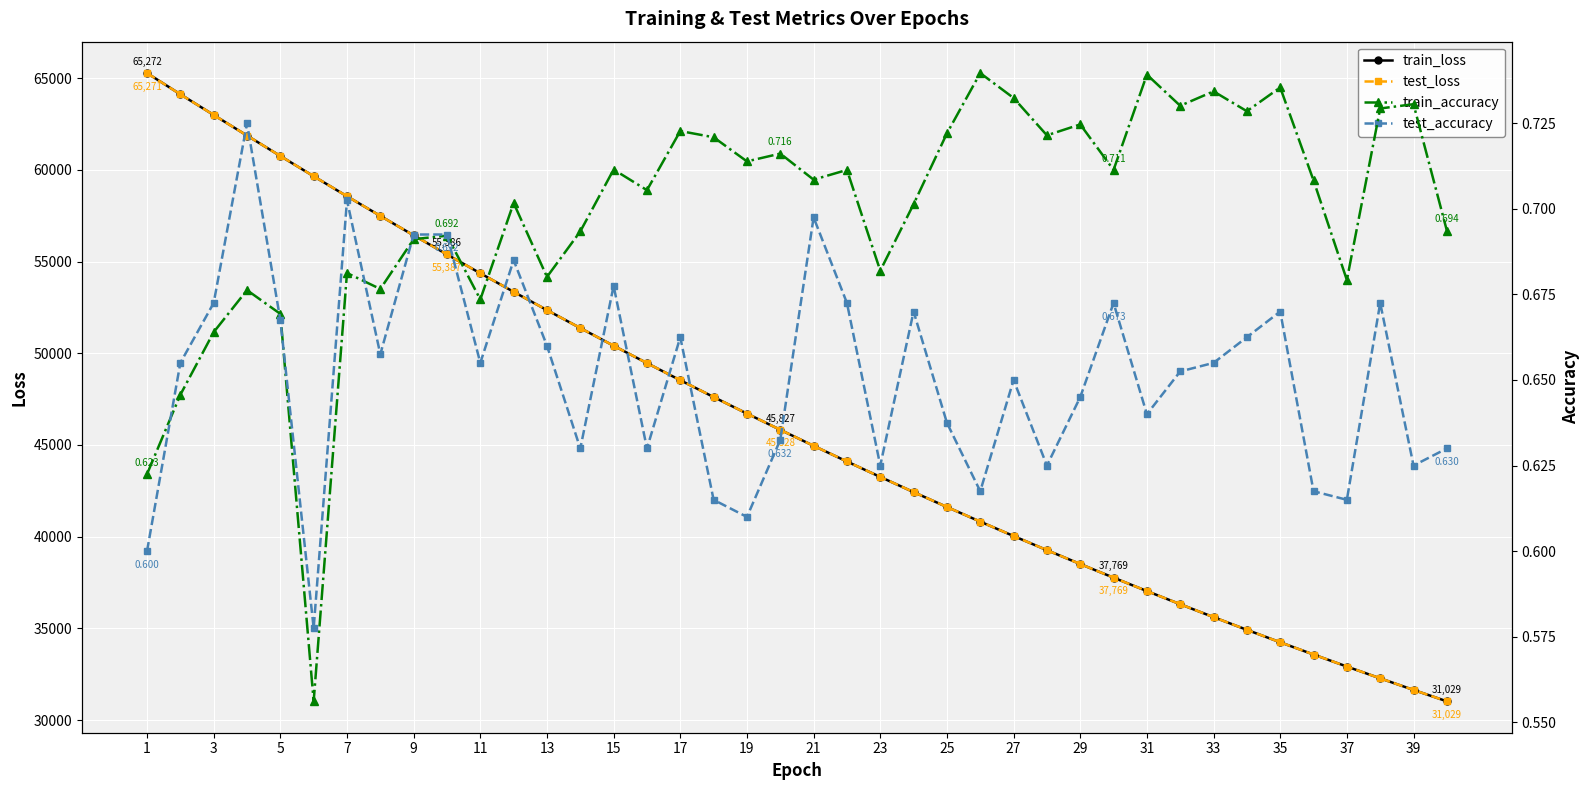

Is it true that train_loss equals 31649.5 at 39?

True